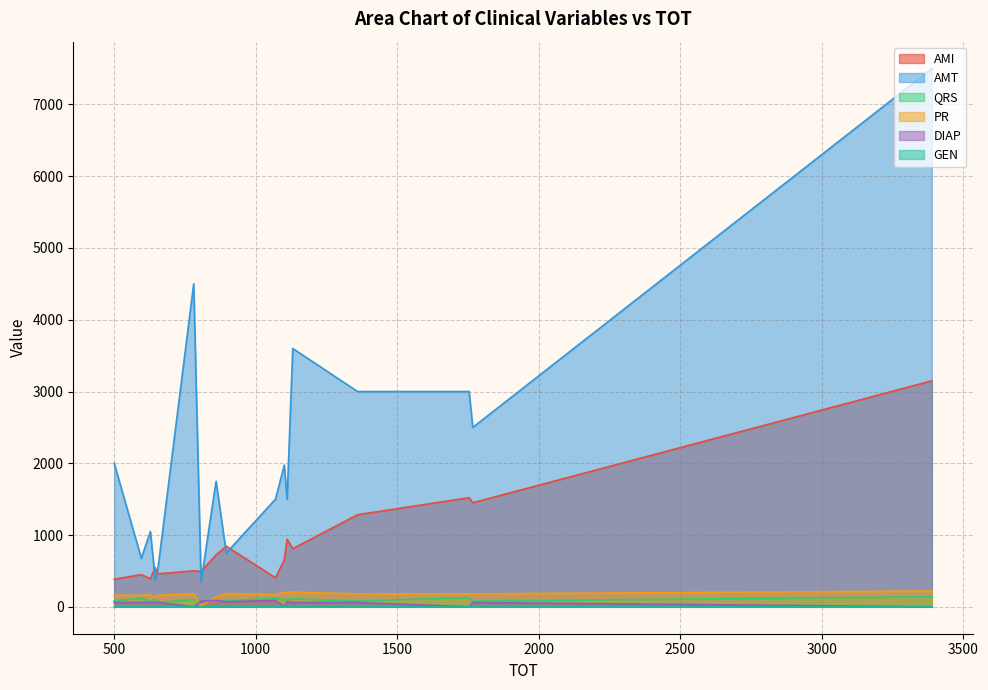

True or false: QRS and GEN intersect in this chart.

False